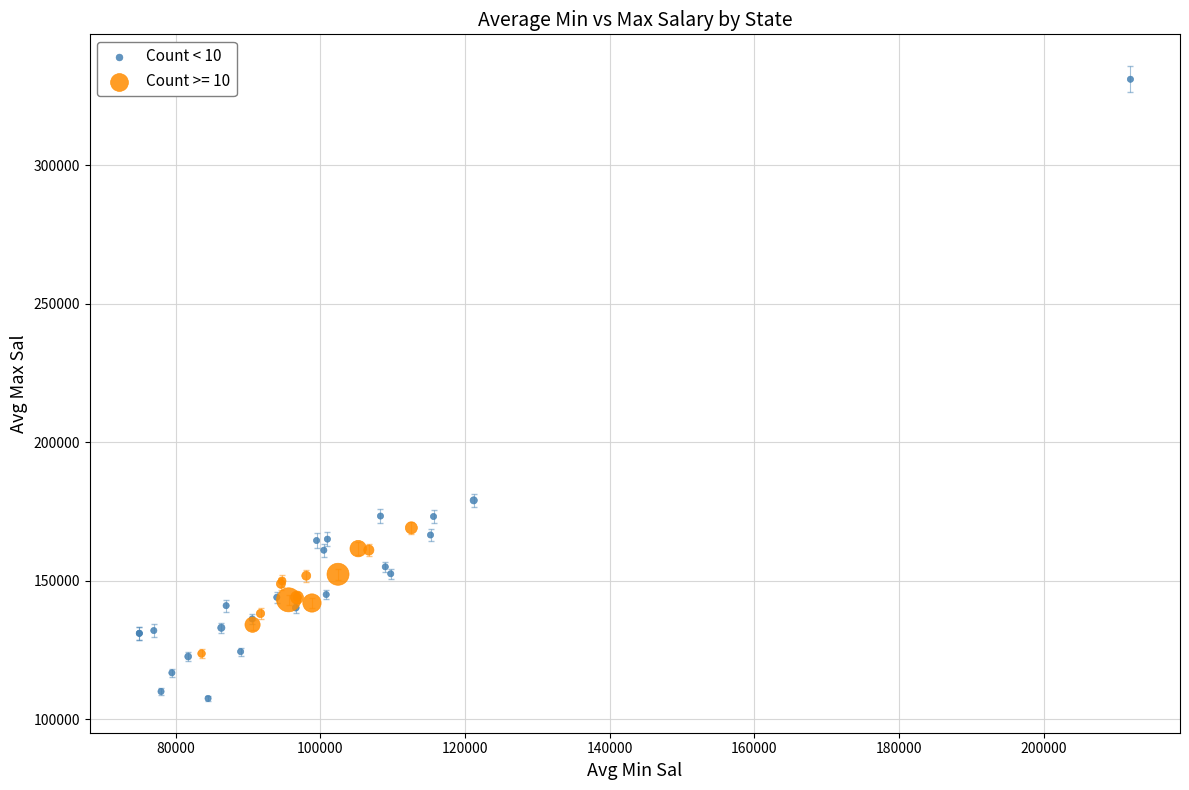

Which series contains the highest Y value?

Count < 10